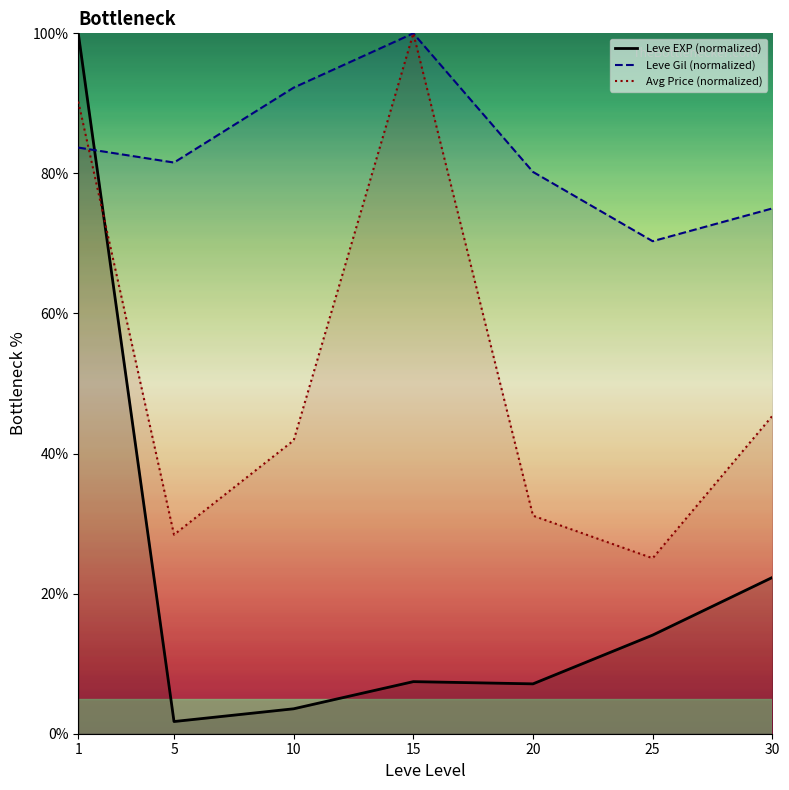

List the series in order of their overall mean, highest first.

Leve Gil (normalized), Avg Price (normalized), Leve EXP (normalized)